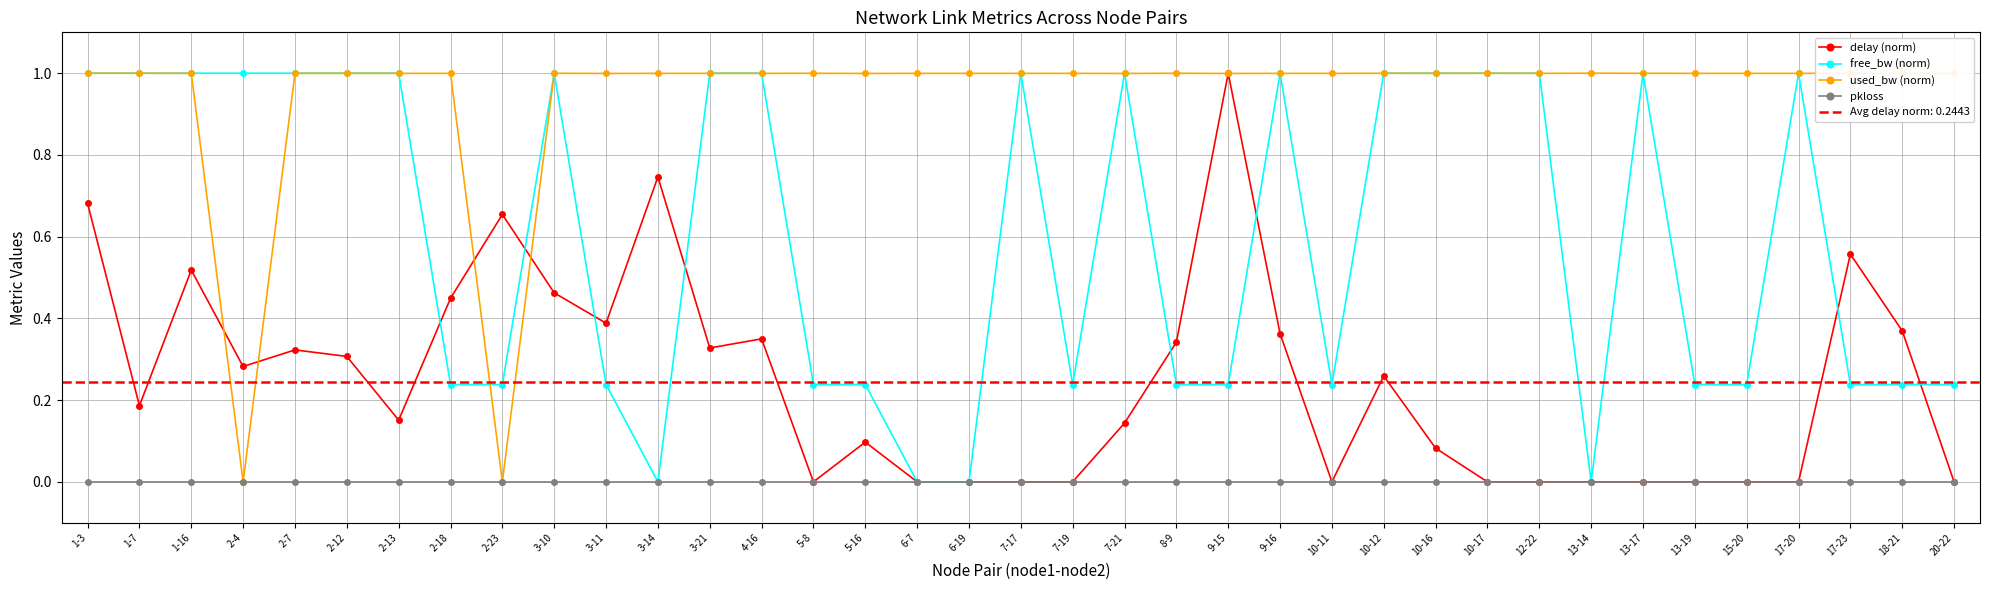

Which has a higher value, 9-16 or 10-12?

9-16